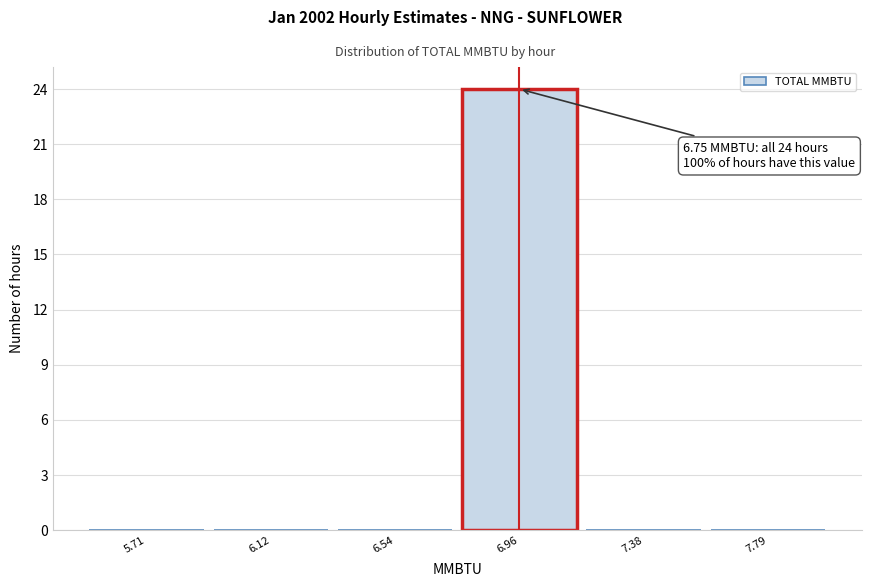

Over which range of the x-axis is the bar tallest?

6.75 to 7.15